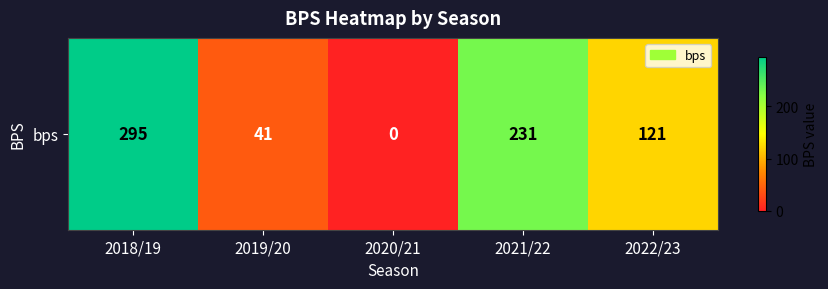

Reading left to right, list all the values displayed in this chart.

2018/19=295	2019/20=41	2020/21=0	2021/22=231	2022/23=121